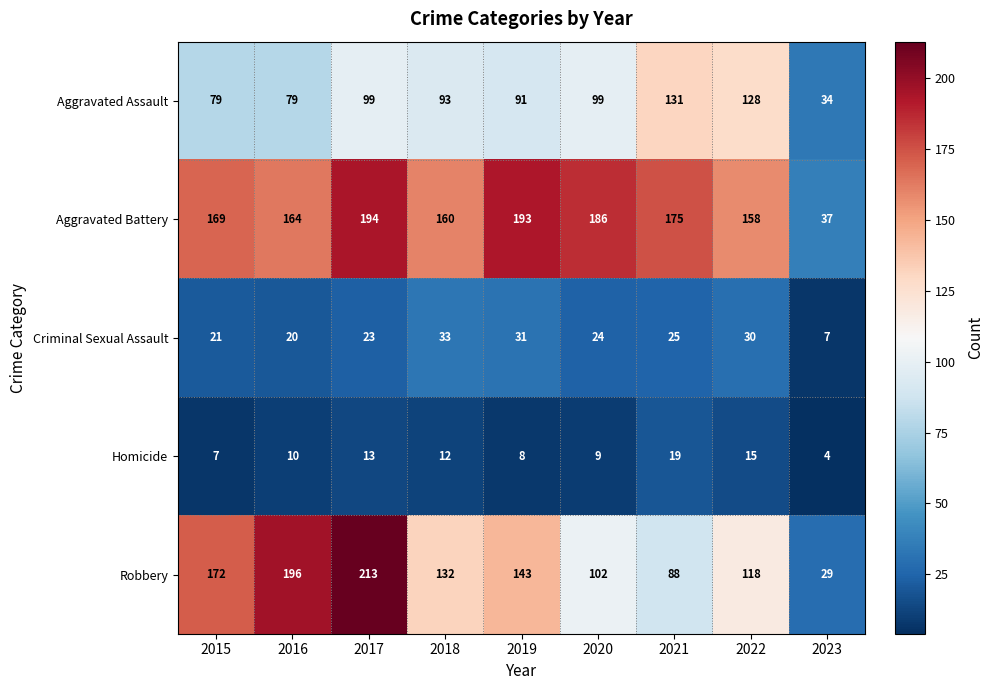

What is the difference between the Homicide values at 2015 and 2022?

8